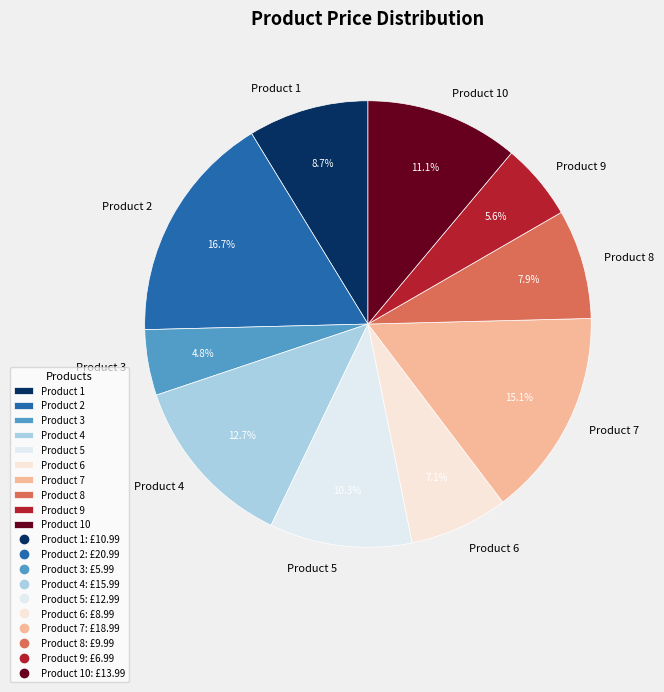

Is it true that Product 4 is 13% of the pie?

True